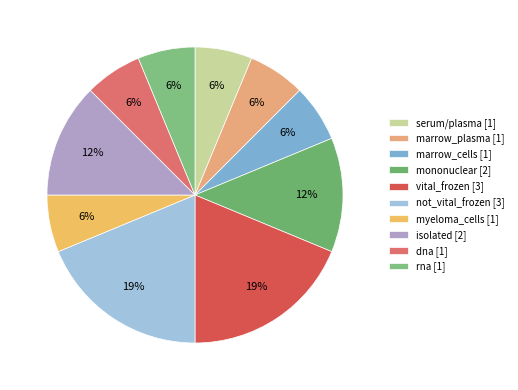

The vital_frozen slice represents 32% of the pie. True or false?

False